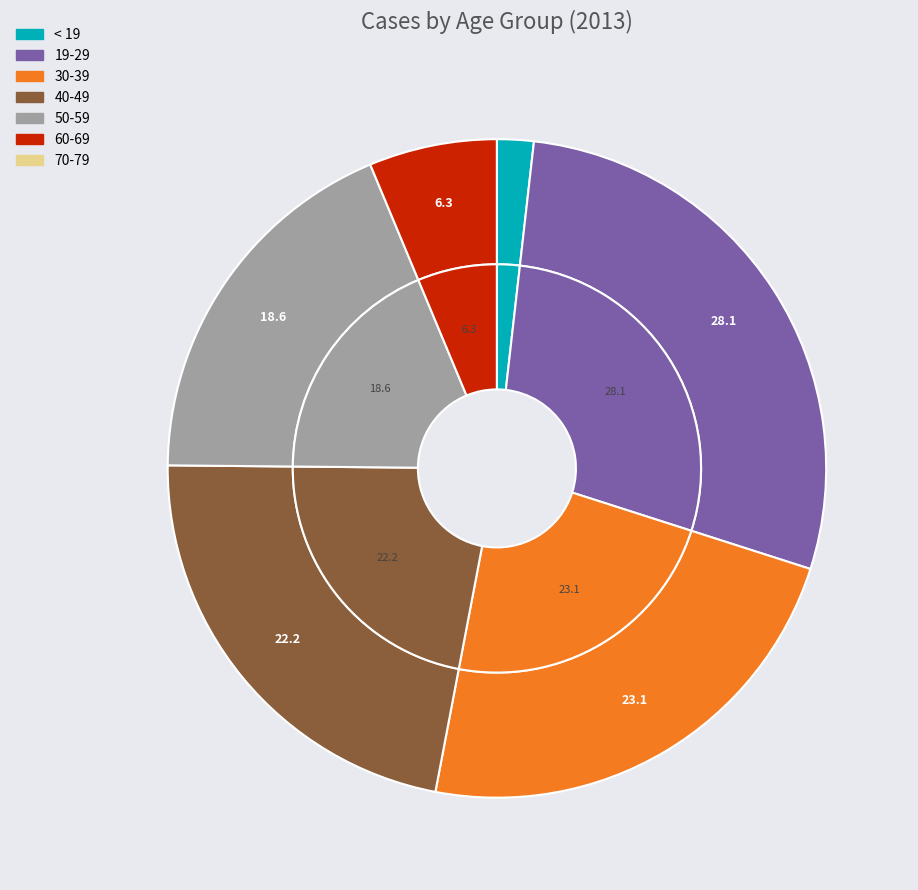

Does any single category account for the majority?

No